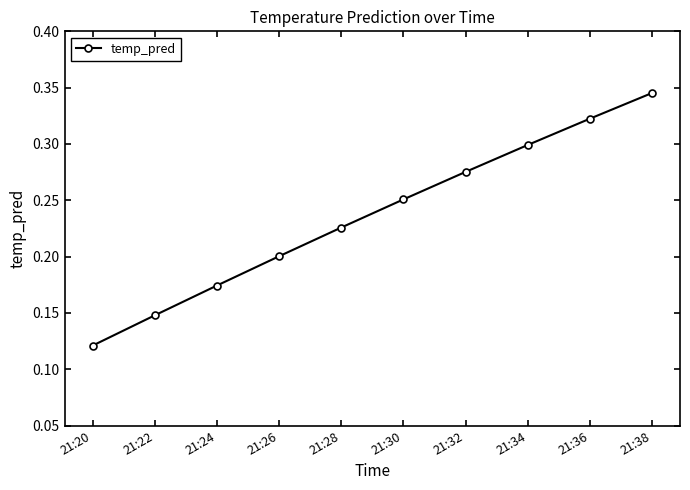

Between 21:36 and 21:34, which is larger?

21:36